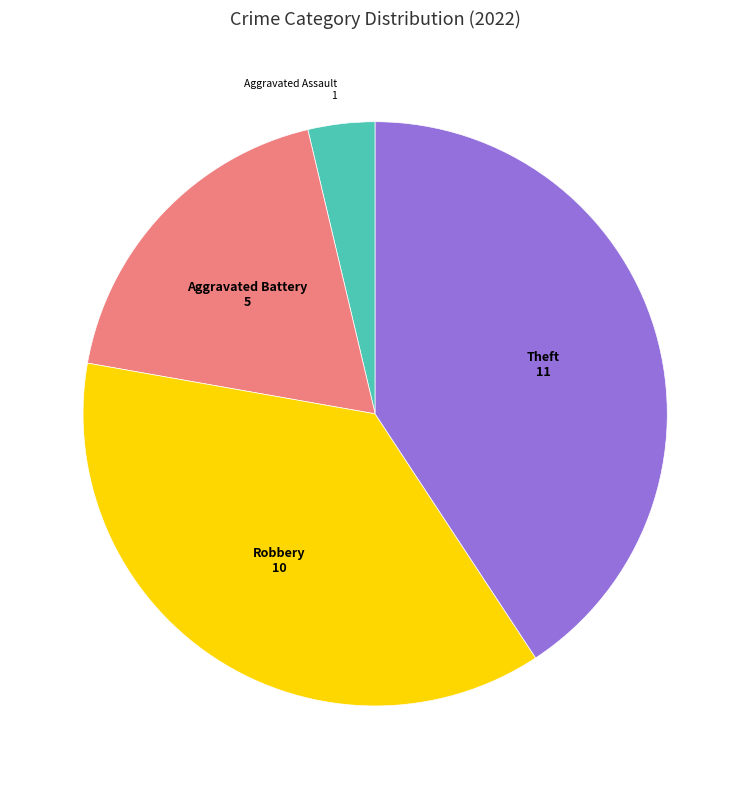

Is there any slice that represents more than half of the pie?

No